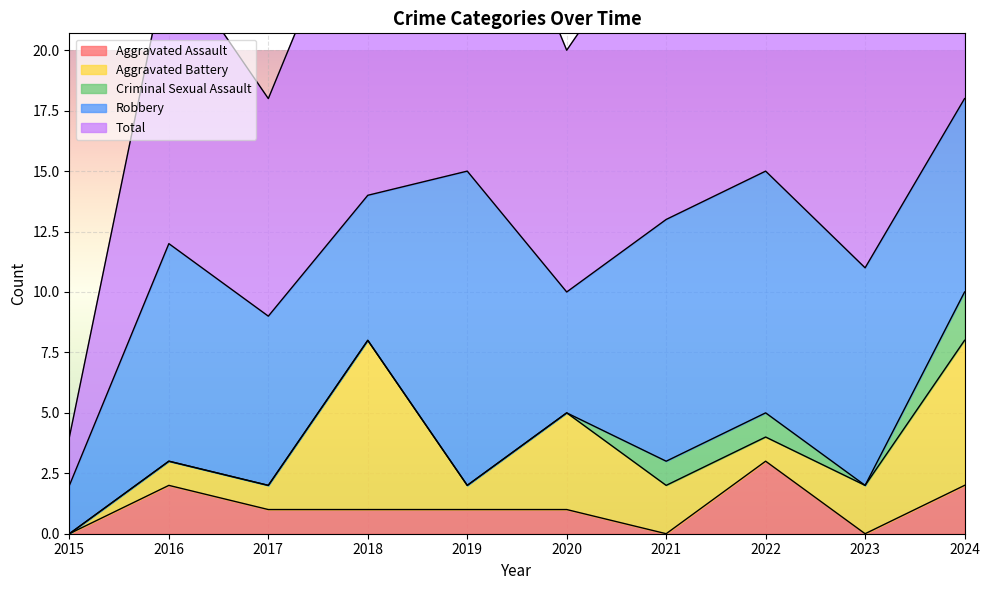

Which category has the highest value in the Total series?

2024